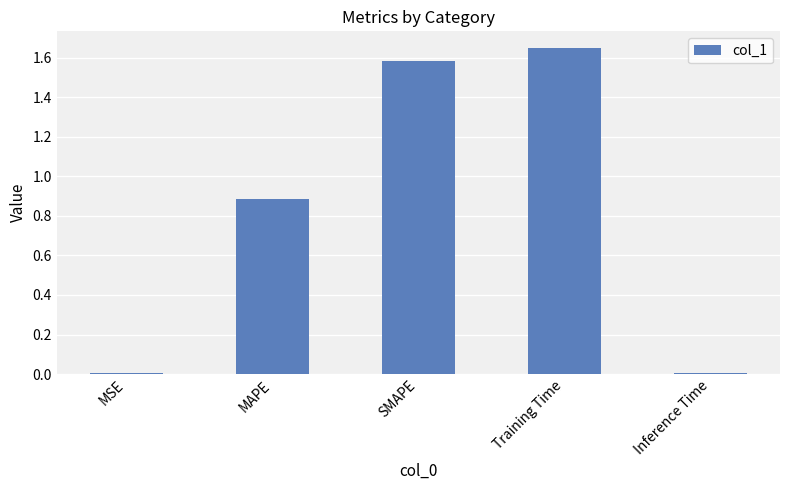

The chart shows a value of 0.7 at Training Time. True or false?

False